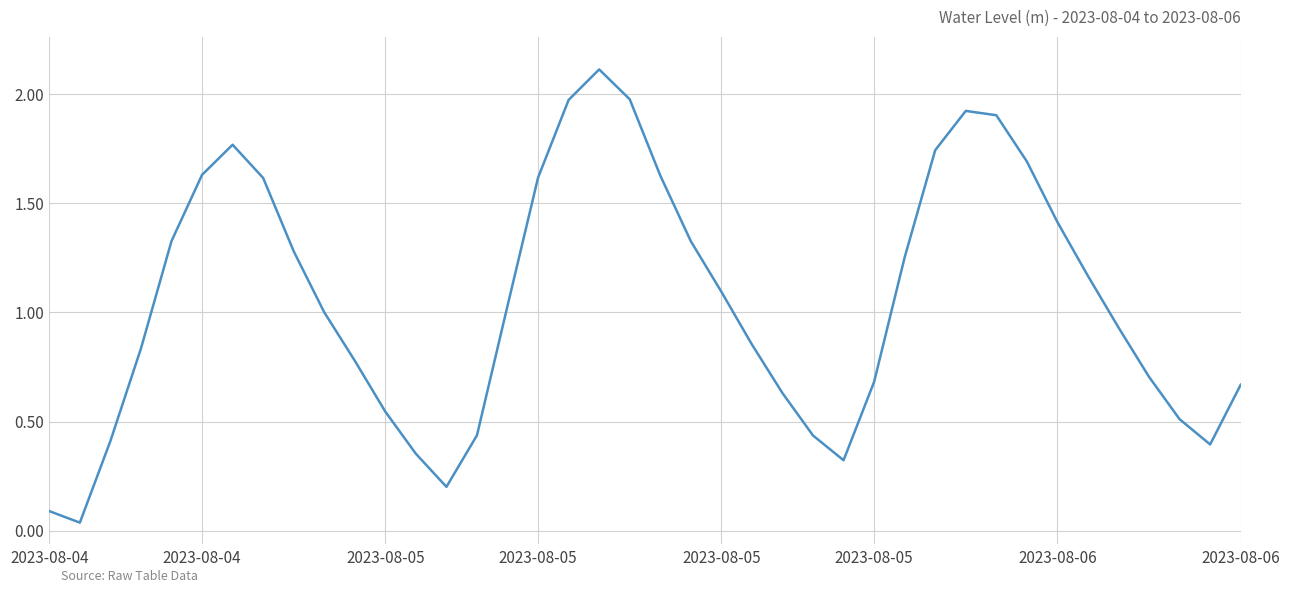

How many categories are shown in the chart?

40